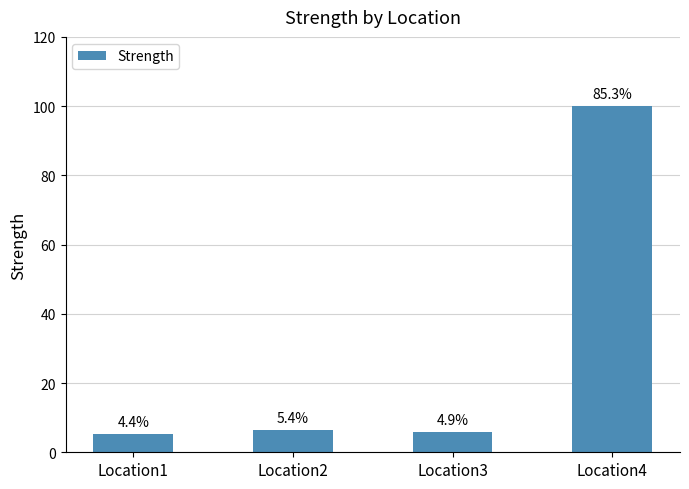

Are the bars horizontal?

No